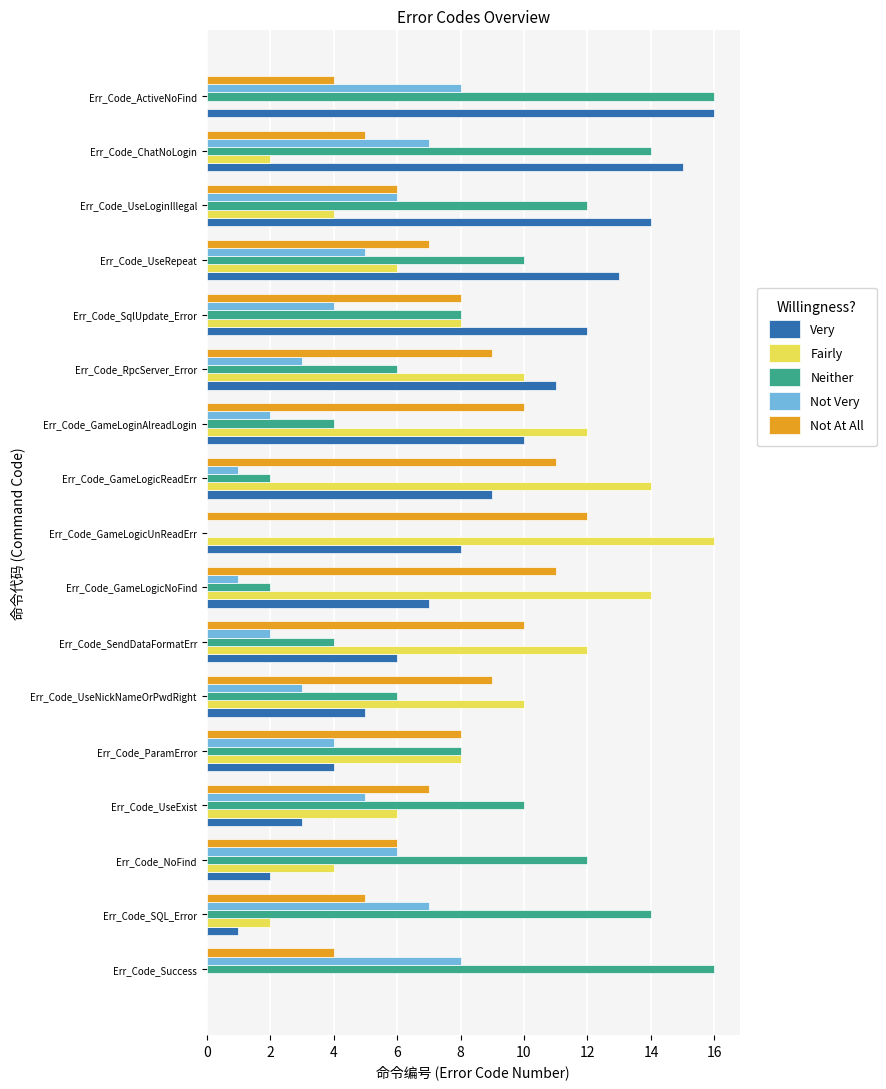

Is the value of Not Very at Err_Code_ParamError greater than the value of Neither at Err_Code_GameLogicUnReadErr?

Yes